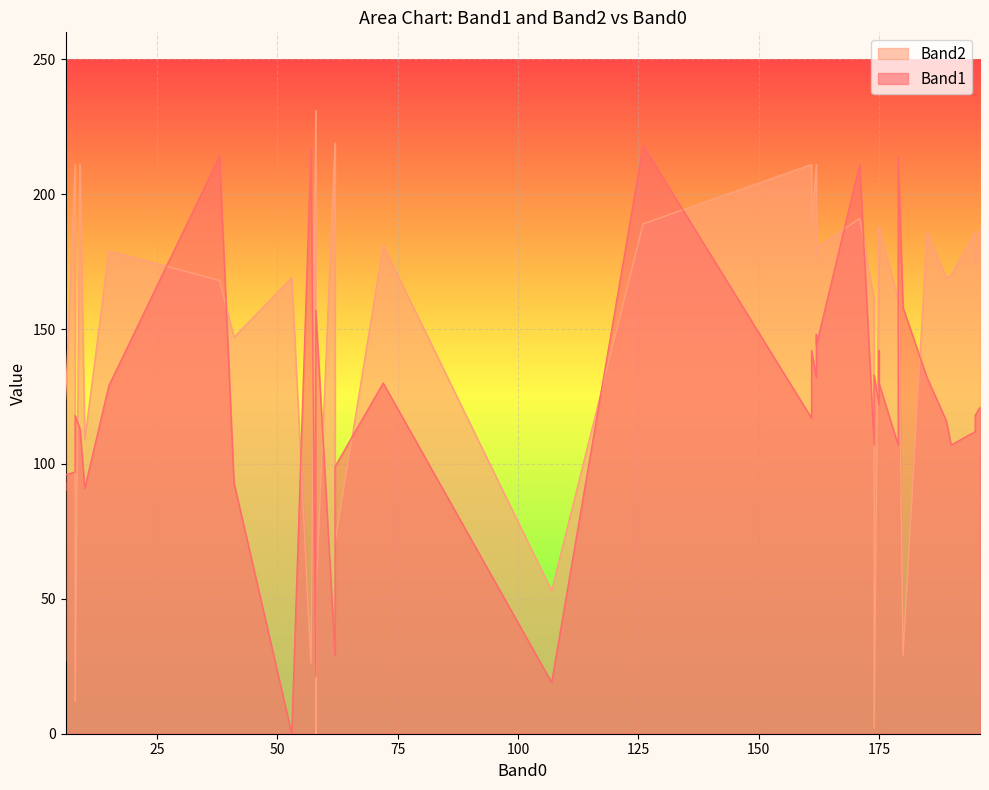

Which series has the largest total across all categories?

Band2